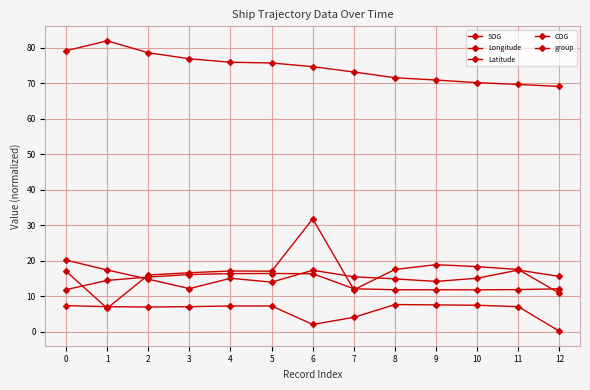

Which series has the largest total across all categories?

Latitude